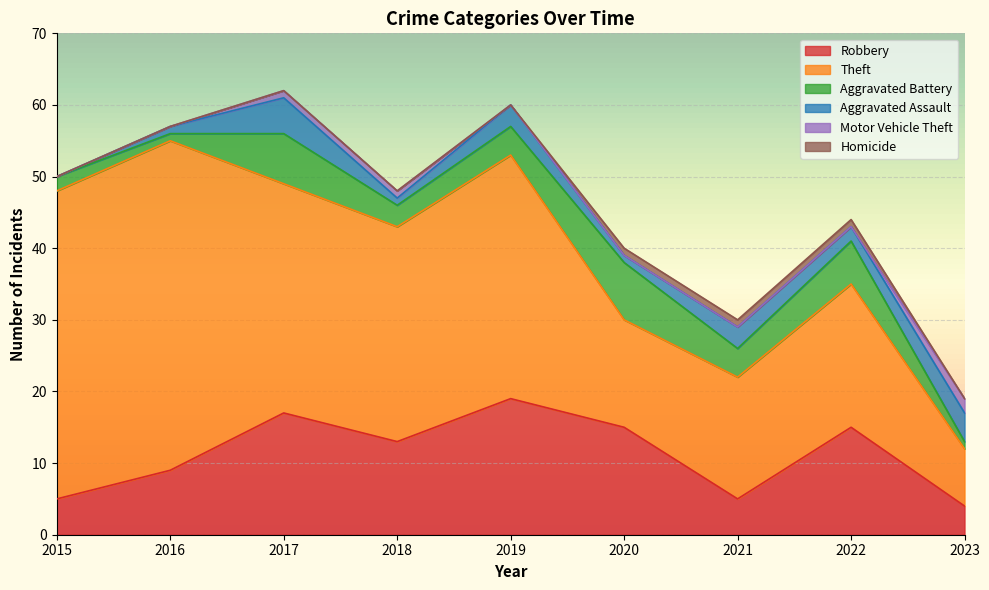

Count the Aggravated Battery values in the range 2 to 6.

5